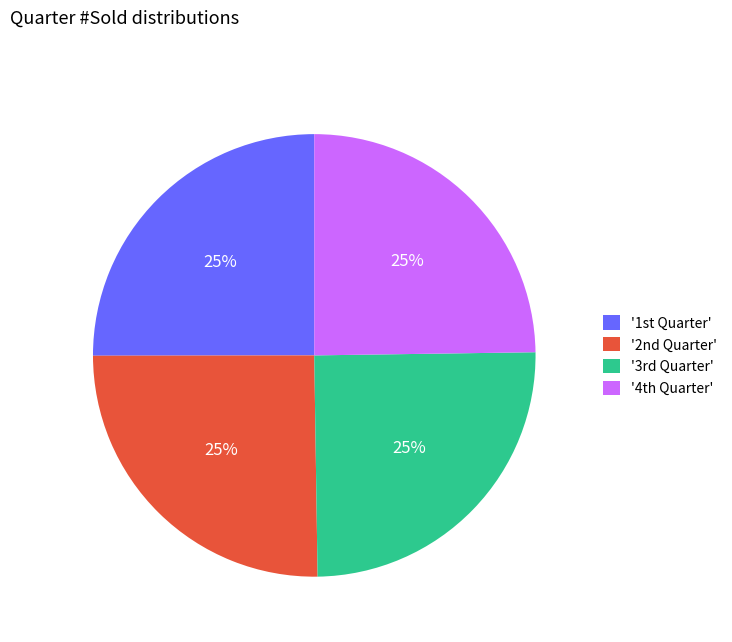

How many segments does this pie chart have?

4